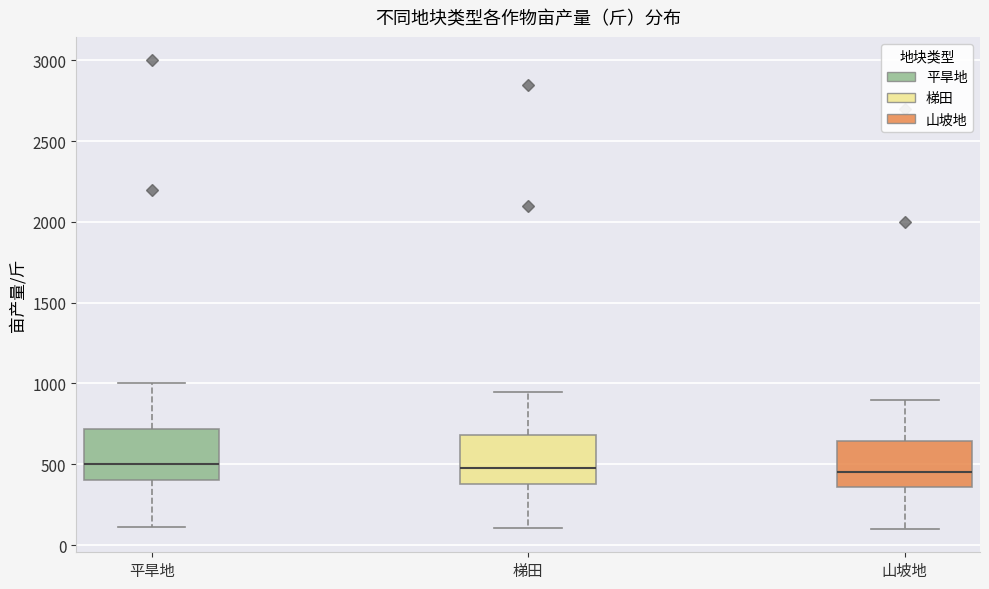

Reading left to right, read every box against the y-axis: the position of its median line, the range the box covers, and the ends of its whiskers. The values are not printed on the chart, so give them approximately, as read against the axis.

平旱地: median 500, box 400 to 700, whiskers 100 to 1000
梯田: median 500, box 400 to 700, whiskers 100 to 950
山坡地: median 450, box 350 to 650, whiskers 100 to 900